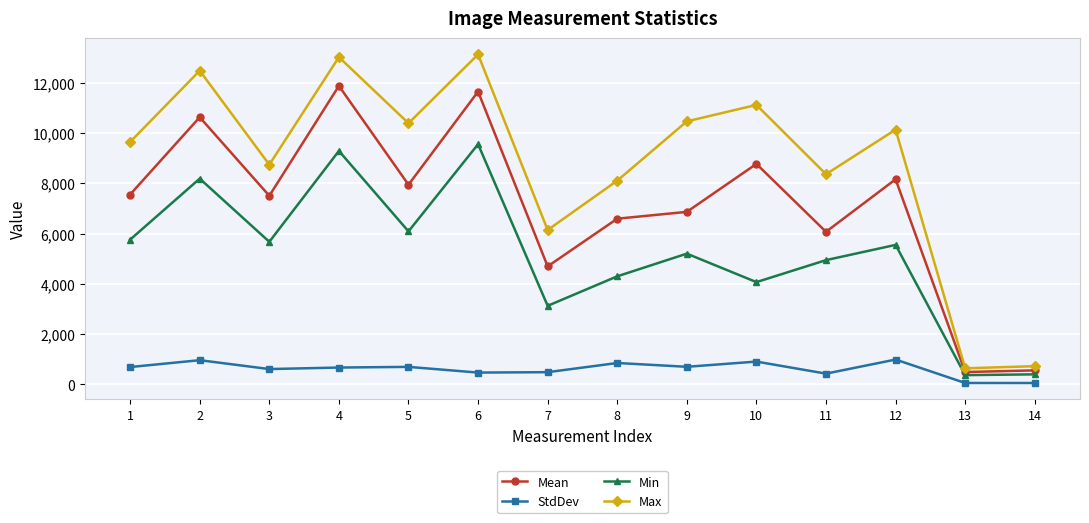

Is it true that Min equals 360.0 at 13?

True